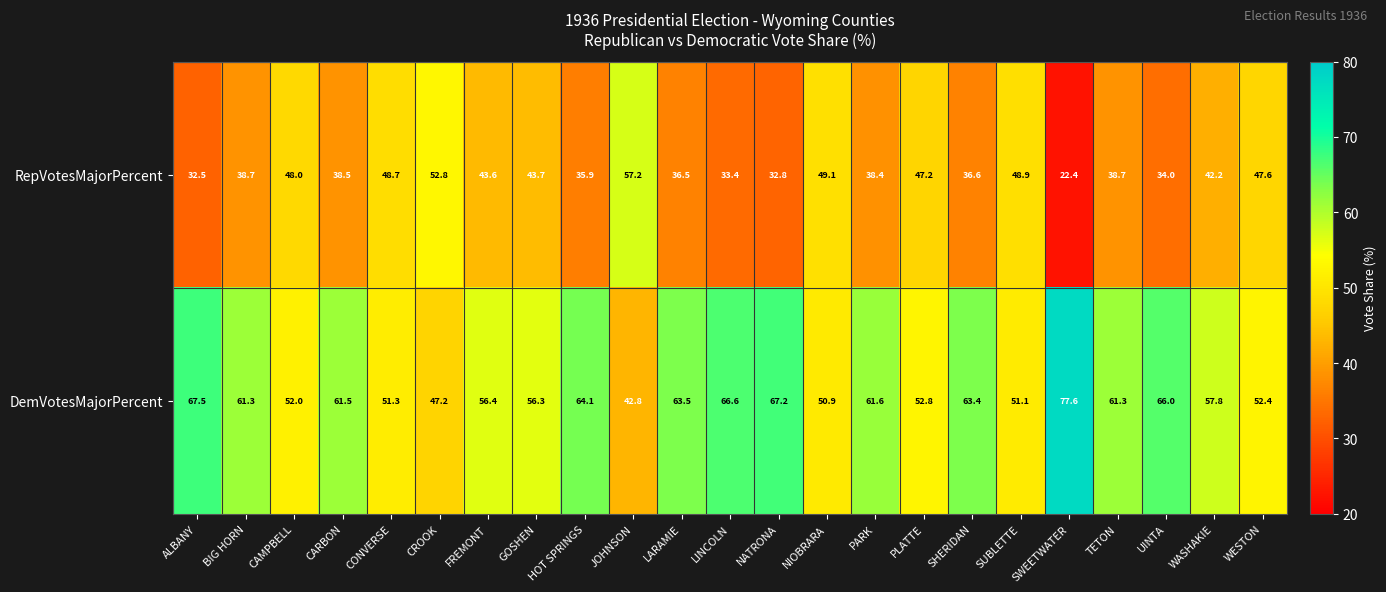

What is the spread (max minus min) of values at TETON?

22.6